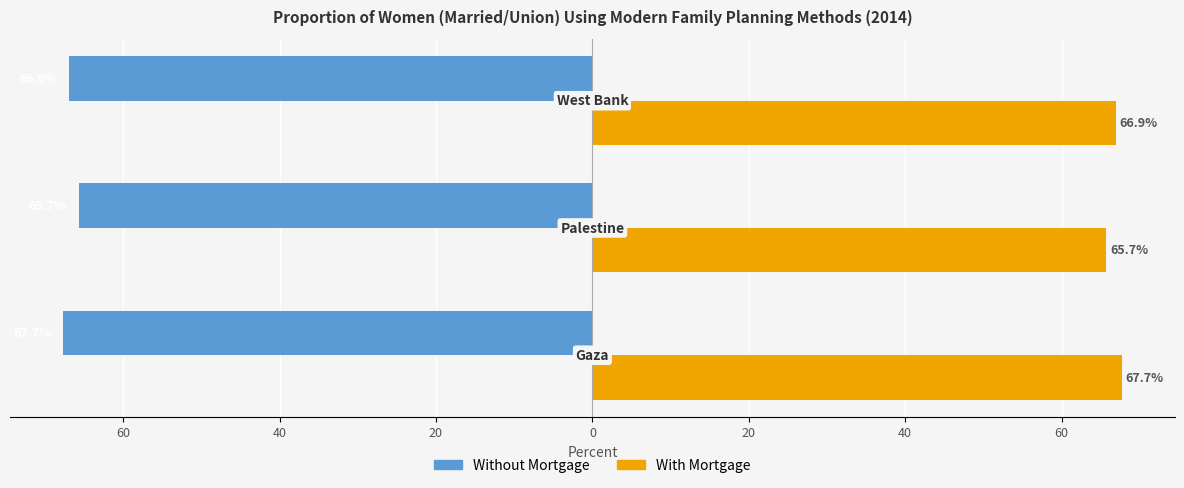

What is the sum of all Without Mortgage values?

-200.3